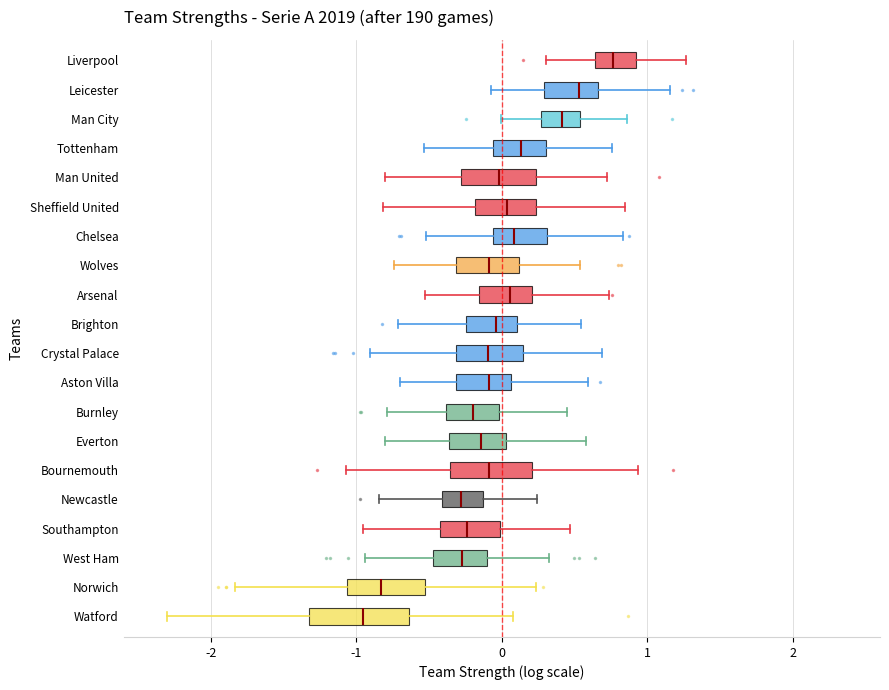

Reading bottom to top, read every box against the x-axis: the position of its median line, the range the box covers, and the ends of its whiskers. The values are not printed on the chart, so give them approximately, as read against the axis.

Watford: median -1.0, box -1.3 to -0.6, whiskers -2.3 to 0.1
Norwich: median -0.8, box -1.1 to -0.5, whiskers -1.8 to 0.2
West Ham: median -0.3, box -0.5 to -0.1, whiskers -0.9 to 0.3
Southampton: median -0.2, box -0.4 to 0.0, whiskers -1.0 to 0.5
Newcastle: median -0.3, box -0.4 to -0.1, whiskers -0.8 to 0.2
Bournemouth: median -0.1, box -0.4 to 0.2, whiskers -1.1 to 0.9
Everton: median -0.1, box -0.4 to 0.0, whiskers -0.8 to 0.6
Burnley: median -0.2, box -0.4 to 0.0, whiskers -0.8 to 0.4
Aston Villa: median -0.1, box -0.3 to 0.1, whiskers -0.7 to 0.6
Crystal Palace: median -0.1, box -0.3 to 0.1, whiskers -0.9 to 0.7
Brighton: median 0.0, box -0.2 to 0.1, whiskers -0.7 to 0.5
Arsenal: median 0.1, box -0.2 to 0.2, whiskers -0.5 to 0.7
Wolves: median -0.1, box -0.3 to 0.1, whiskers -0.7 to 0.5
Chelsea: median 0.1, box -0.1 to 0.3, whiskers -0.5 to 0.8
Sheffield United: median 0.0, box -0.2 to 0.2, whiskers -0.8 to 0.8
Man United: median 0.0, box -0.3 to 0.2, whiskers -0.8 to 0.7
Tottenham: median 0.1, box -0.1 to 0.3, whiskers -0.5 to 0.8
Man City: median 0.4, box 0.3 to 0.5, whiskers 0.0 to 0.9
Leicester: median 0.5, box 0.3 to 0.7, whiskers -0.1 to 1.2
Liverpool: median 0.8, box 0.6 to 0.9, whiskers 0.3 to 1.3